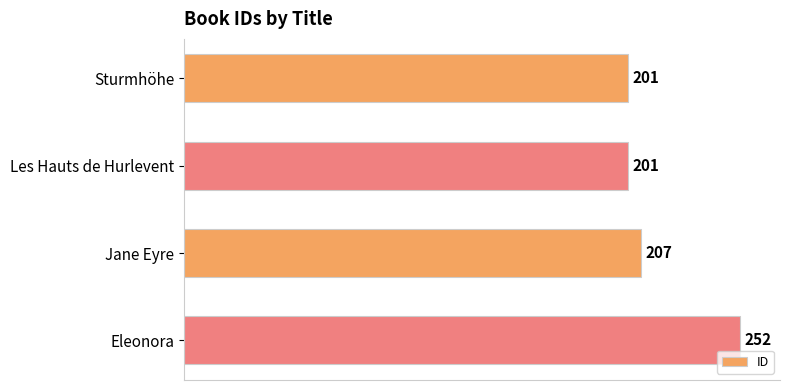

The value at Eleonora is 252. True or false?

True